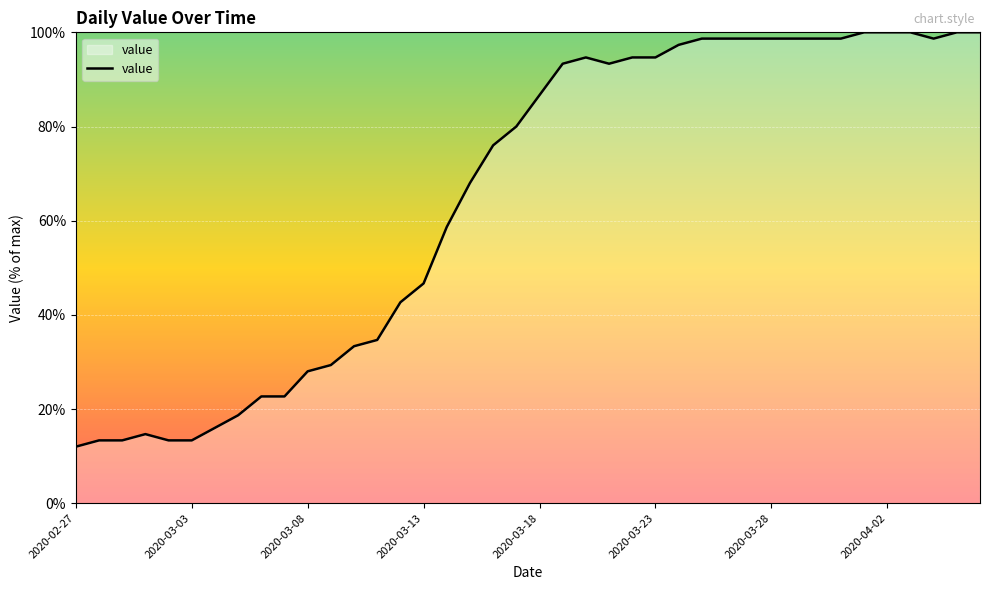

What is the average value?

65.0